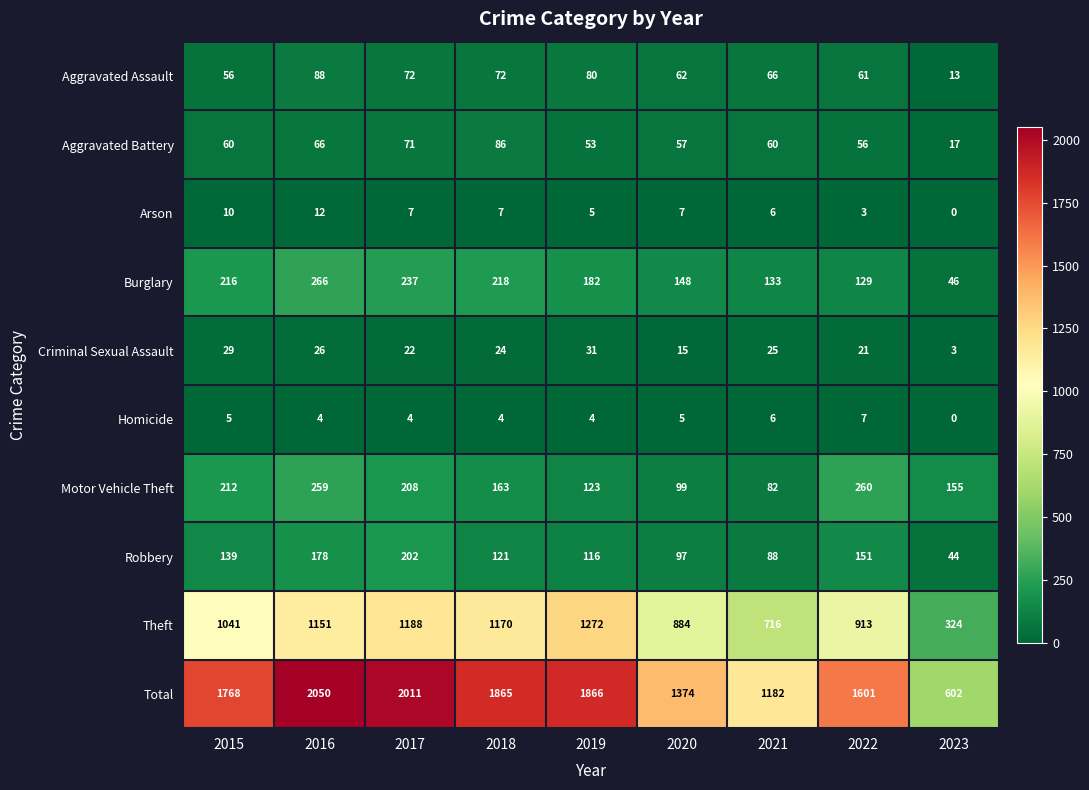

What is the greatest value displayed?

2050